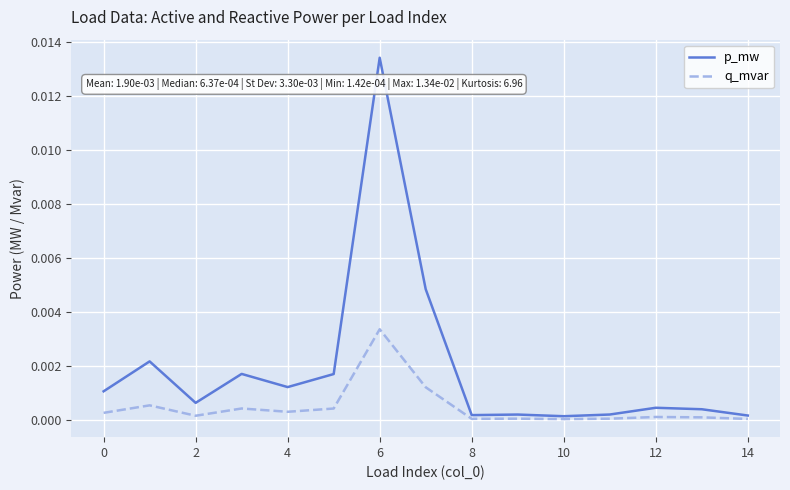

List the series in order of their overall mean, lowest first.

q_mvar, p_mw